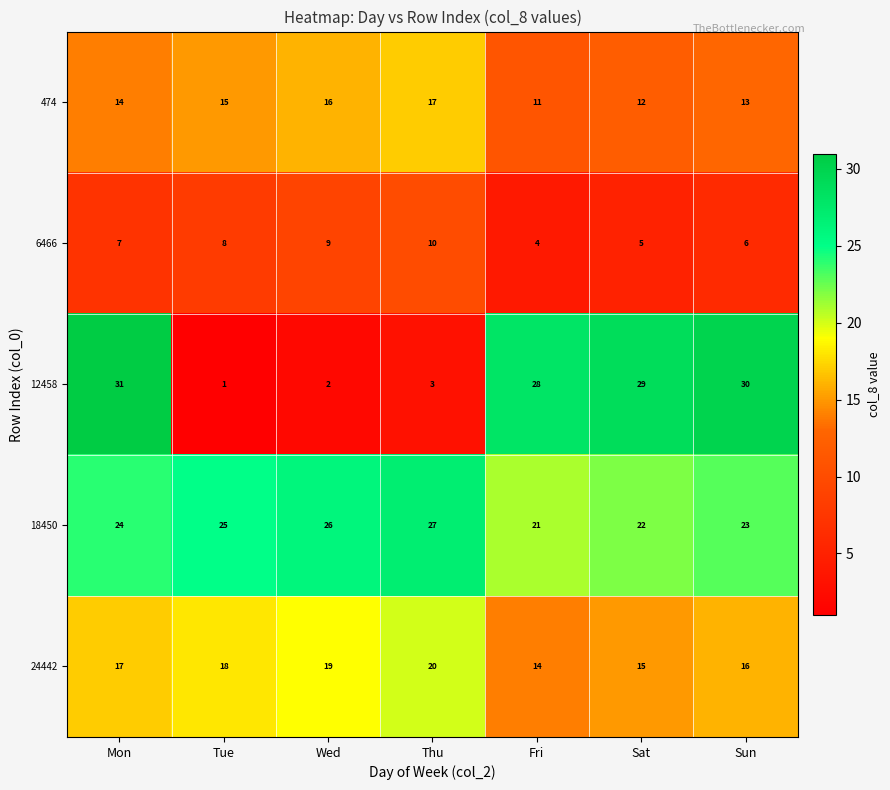

What is the total value across all series at Mon?

93